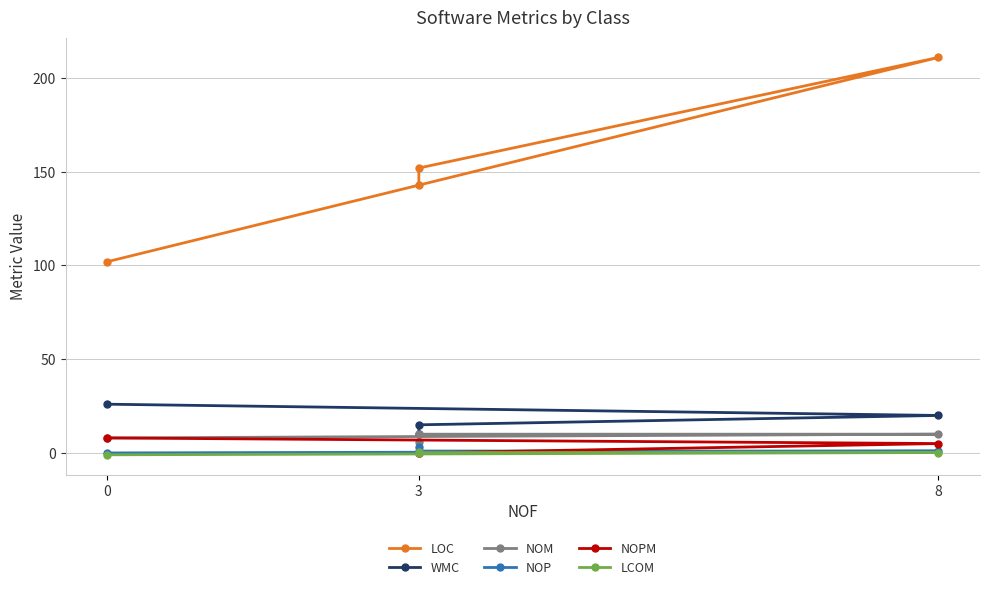

Count the WMC values in the range 15 to 26.

3